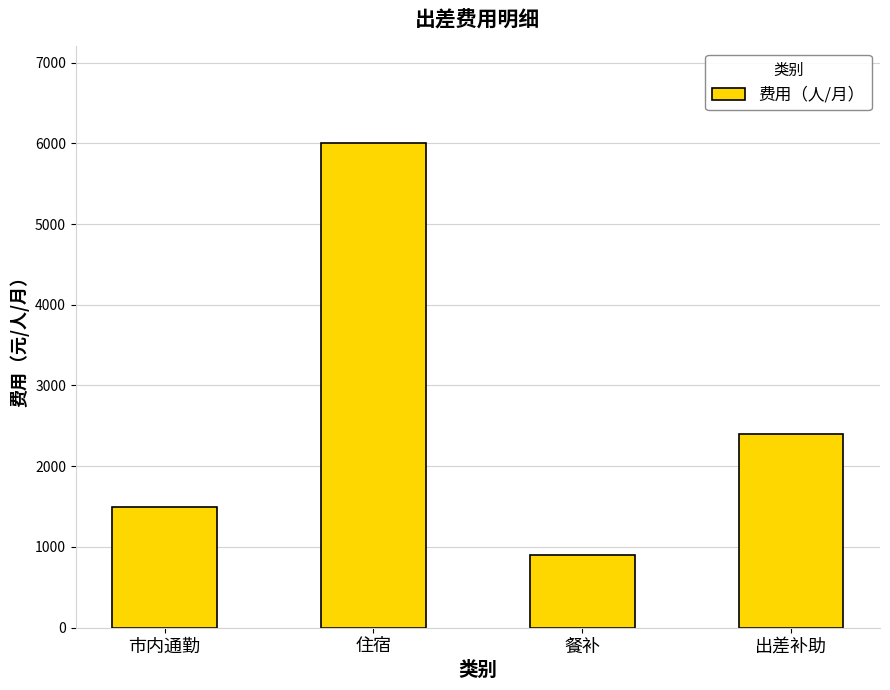

What is the sum of all values?

10800